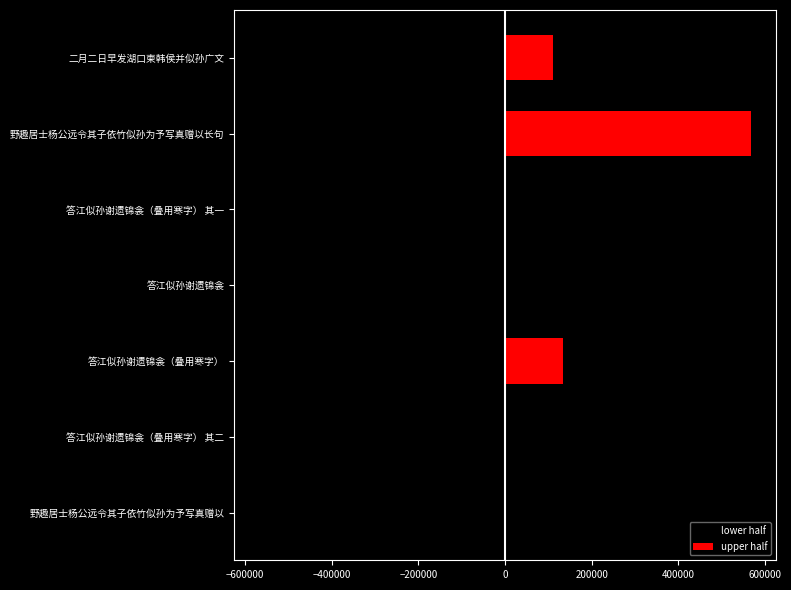

What is the maximum value shown in the chart?

568183